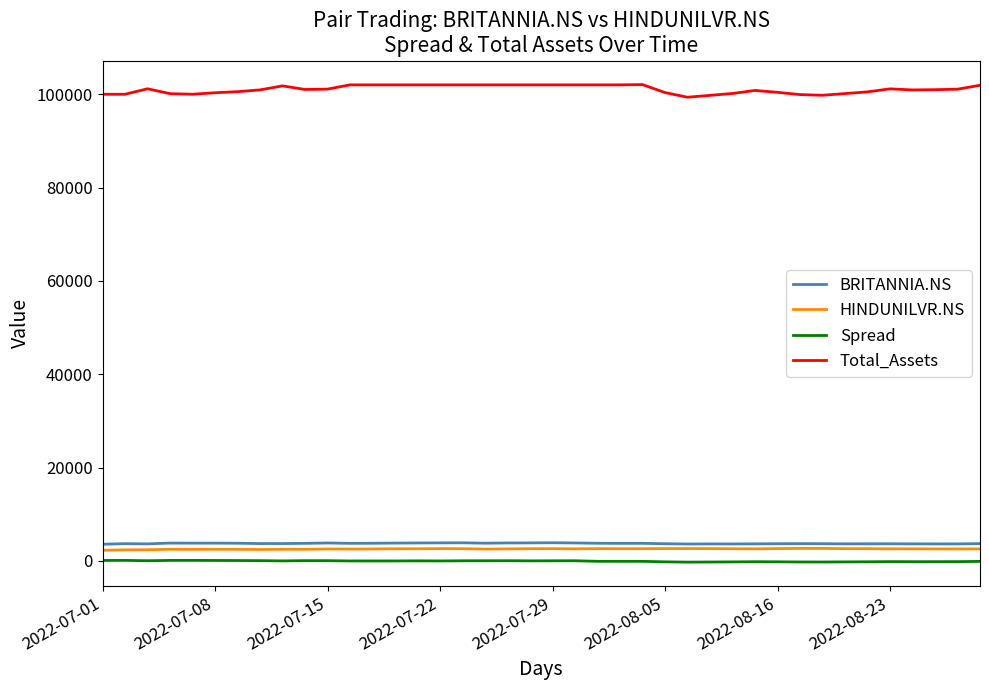

What is the maximum value shown in the chart?

102069.4